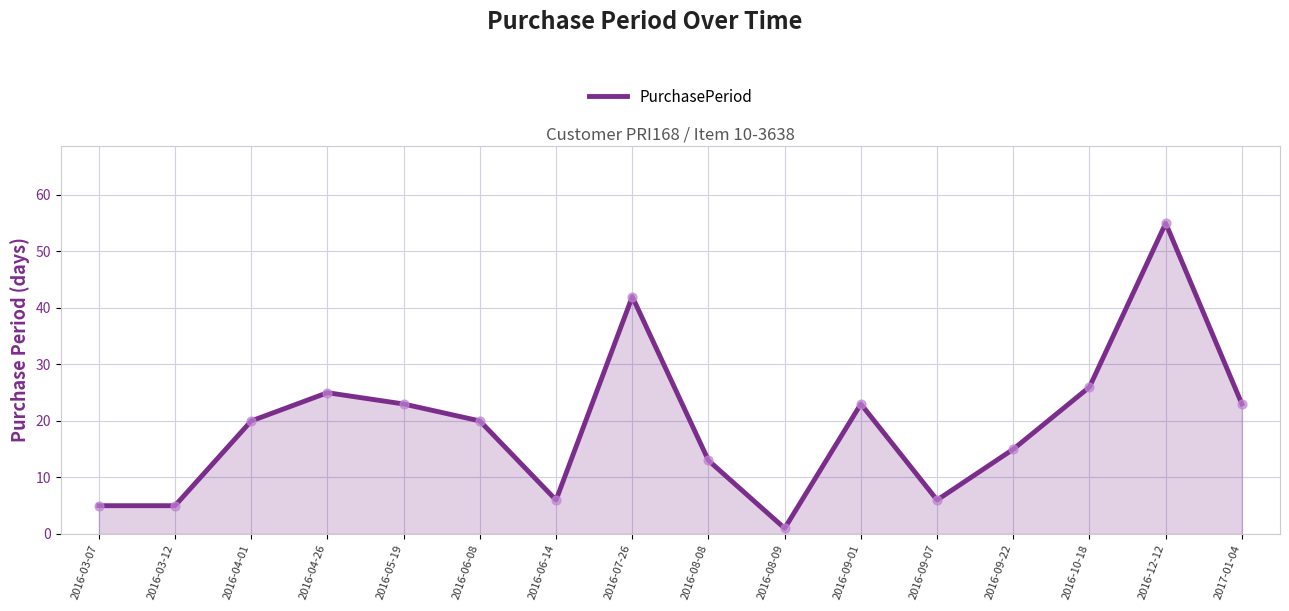

Approximately how many times larger is the value at 2016-06-08 compared to 2016-09-22?

1.3